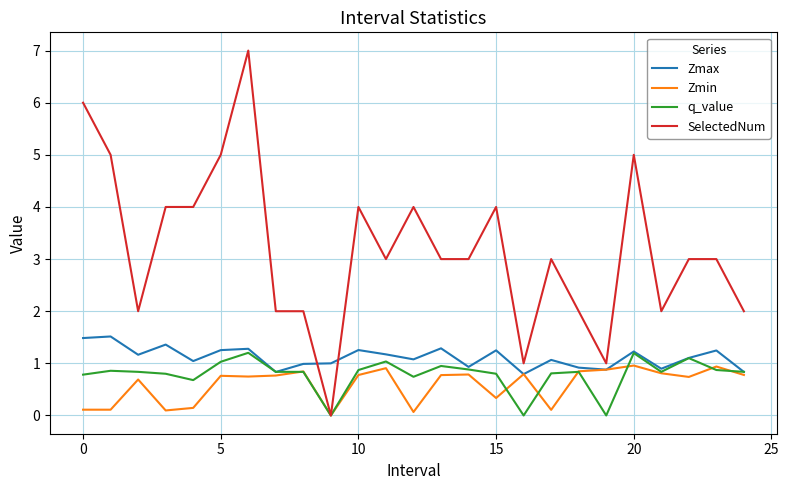

Which series has the widest spread of values?

SelectedNum